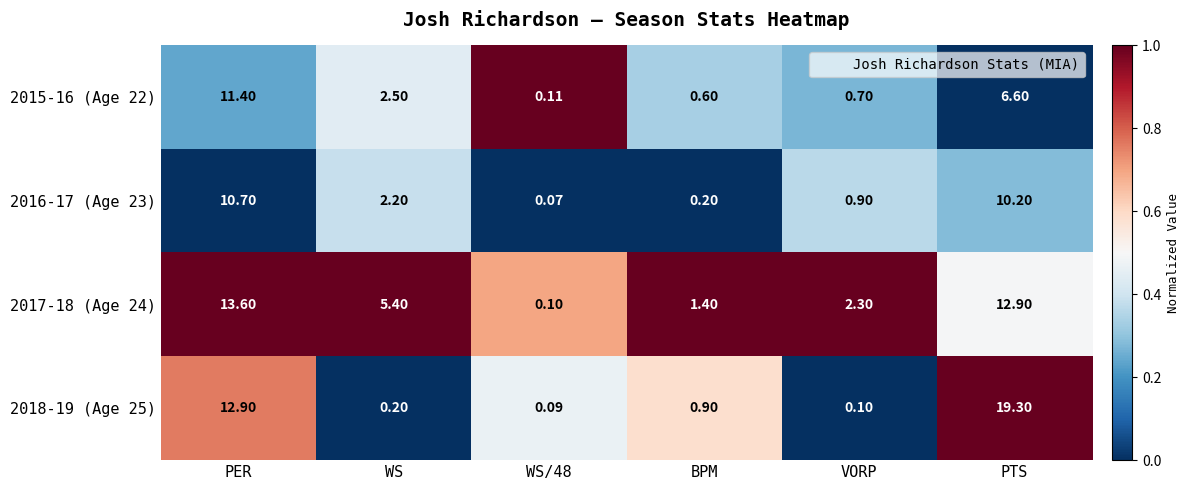

Which category has the highest value across all series?

PTS